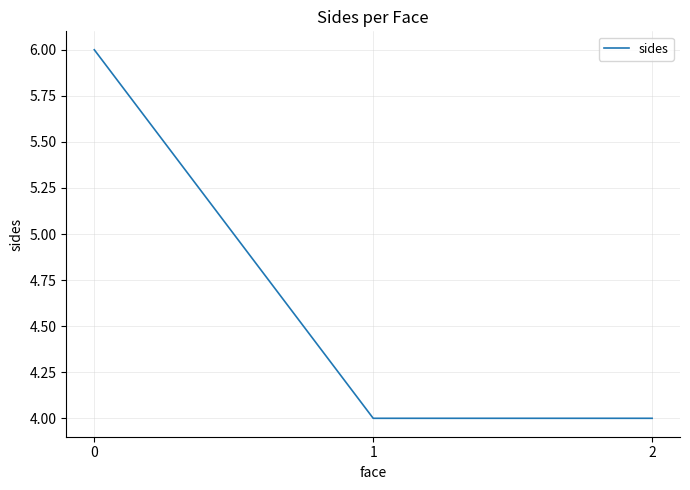

What is the sum of all values?

14